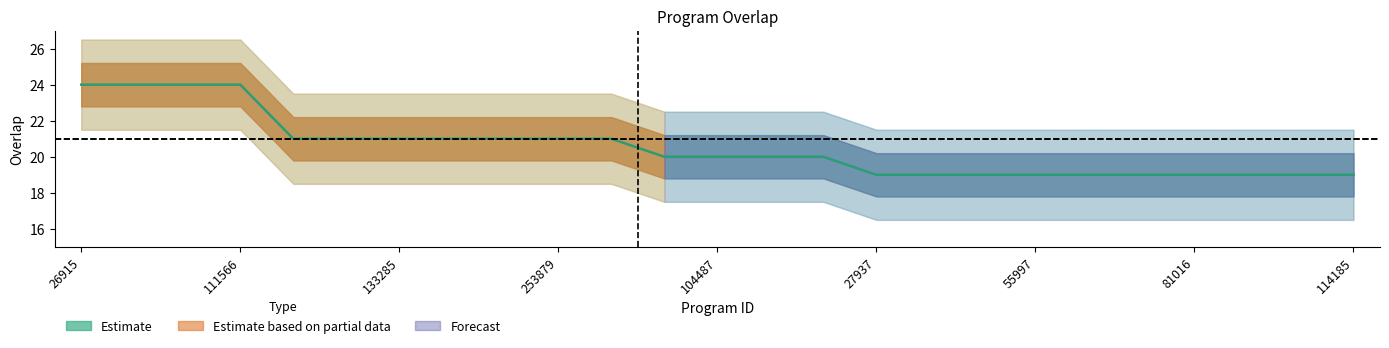

Where is the data nearest to the value 21?

1922